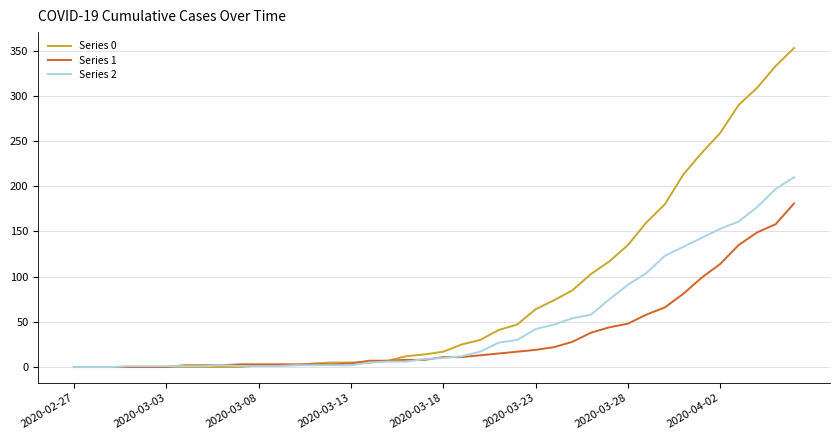

Which series has the largest total across all categories?

Series 0